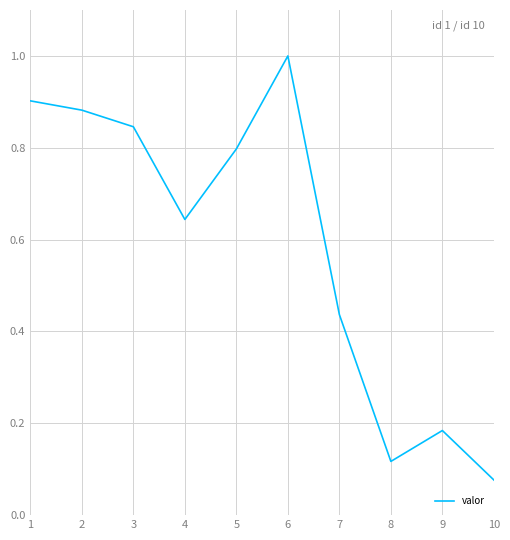

Where is the data nearest to the value 0?

10